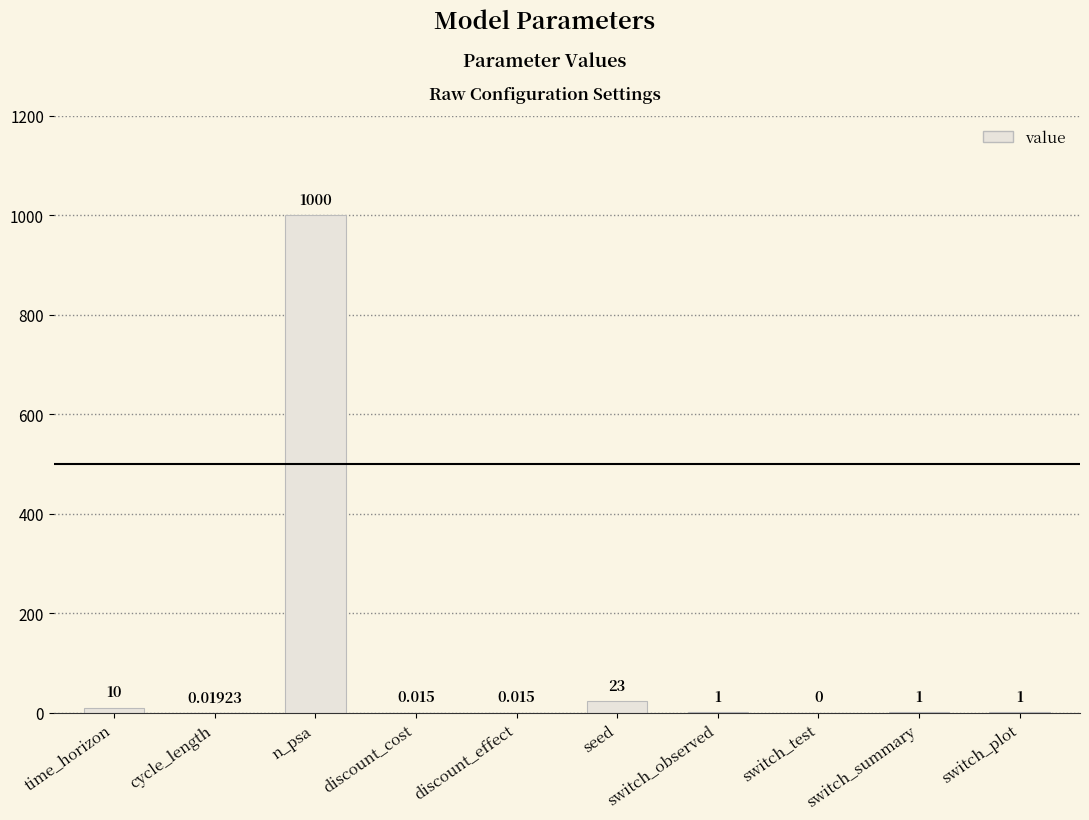

Between switch_plot and n_psa, which is larger?

n_psa